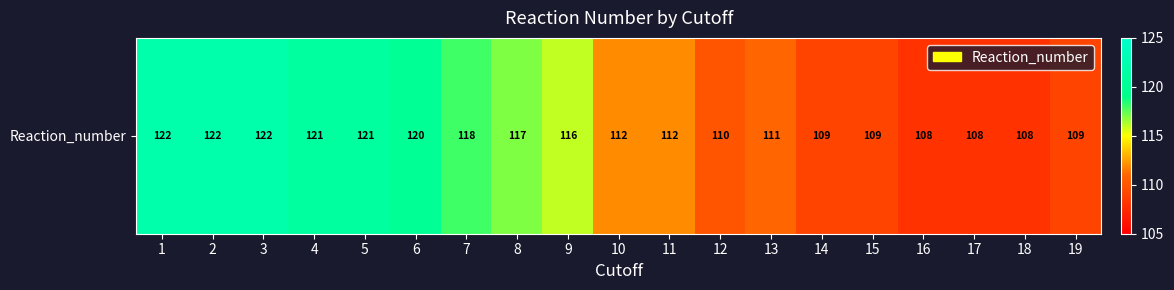

Where is the data nearest to the value 115?

9